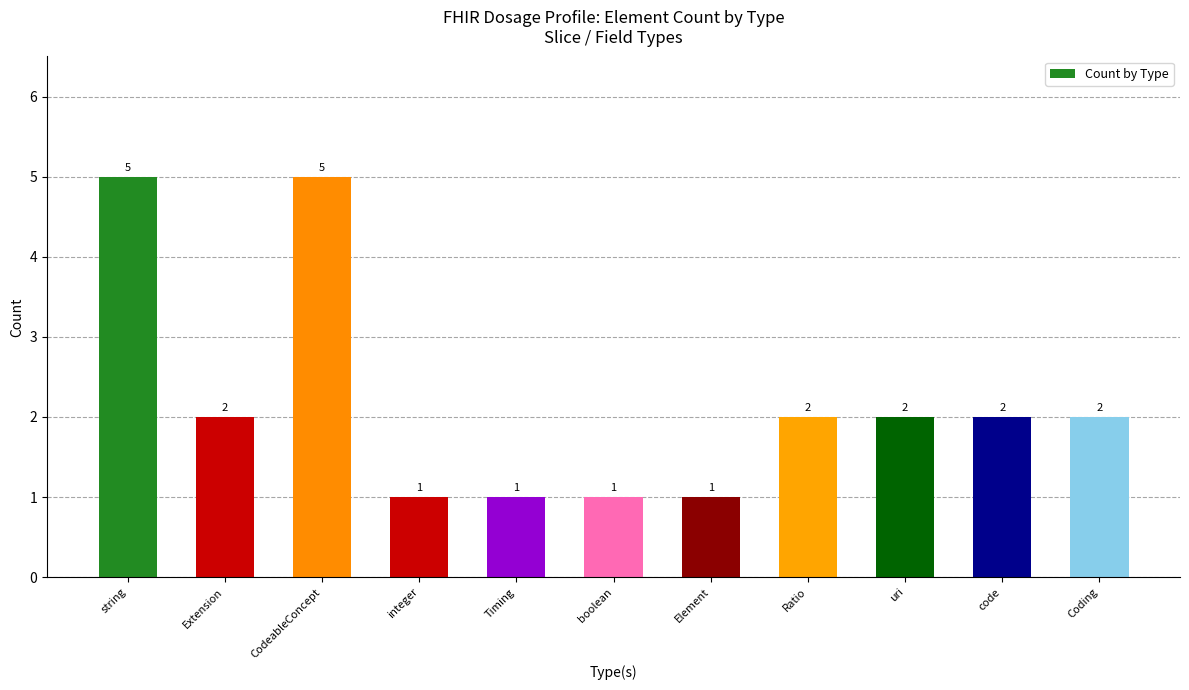

What is the label of the 7th bar from the right?

Timing